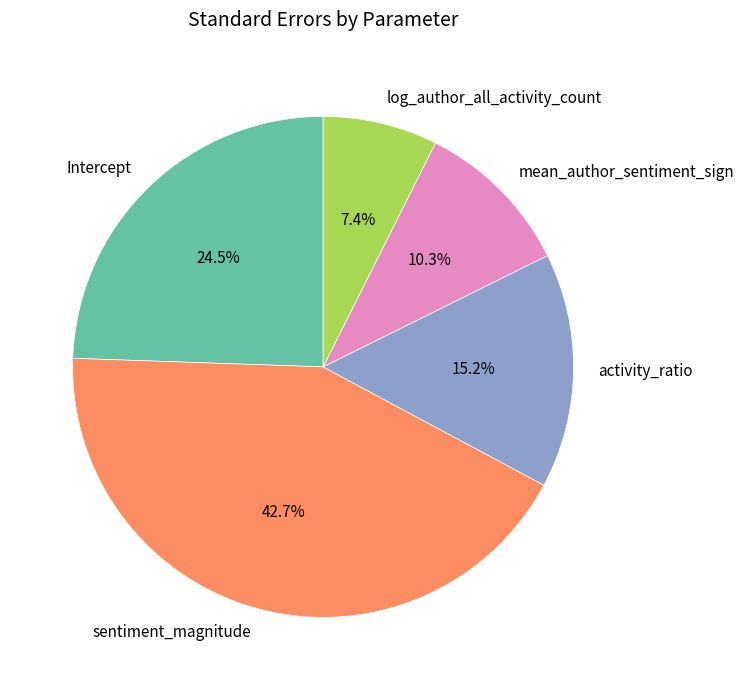

True or false: sentiment_magnitude accounts for 36% of the total.

False